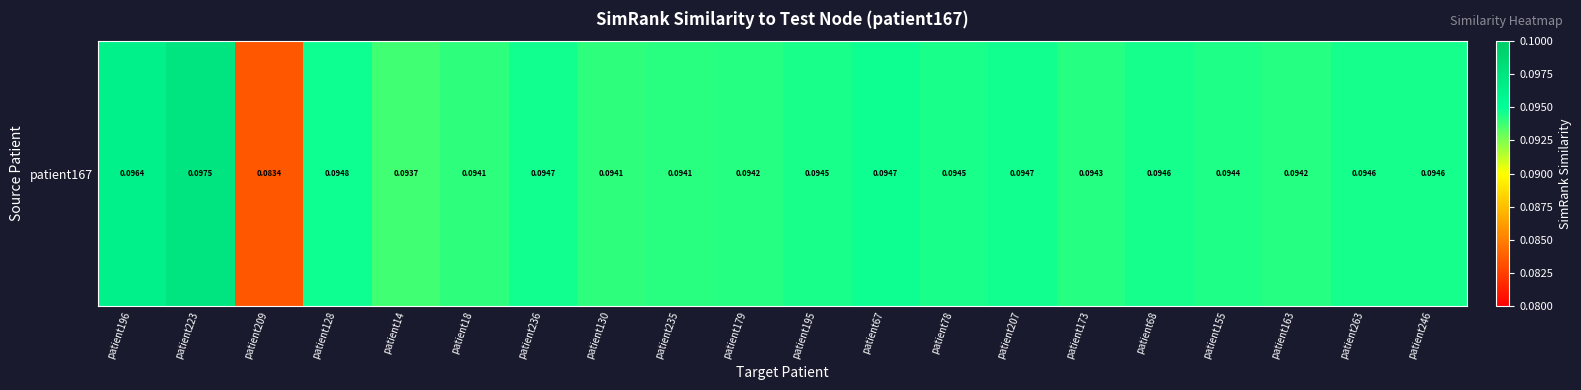

What is the average value?

0.1